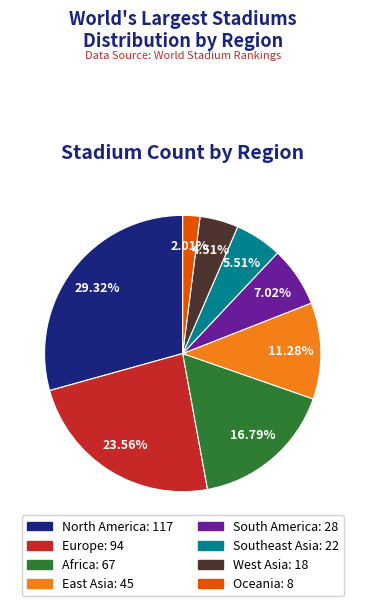

Approximately how many times larger is the value at Africa compared to West Asia?

3.7